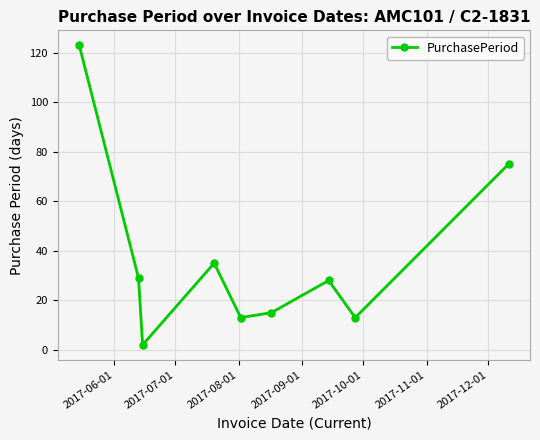

What is the sum of all values?

333